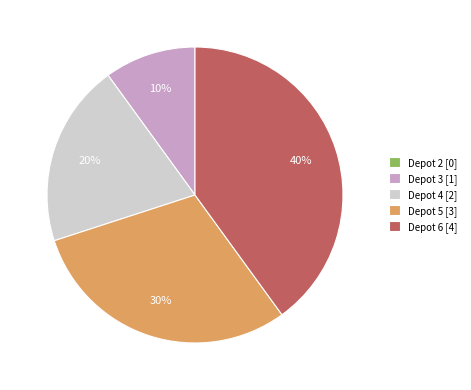

What percentage is the Depot 5 [3] slice, to the nearest percent?

30%